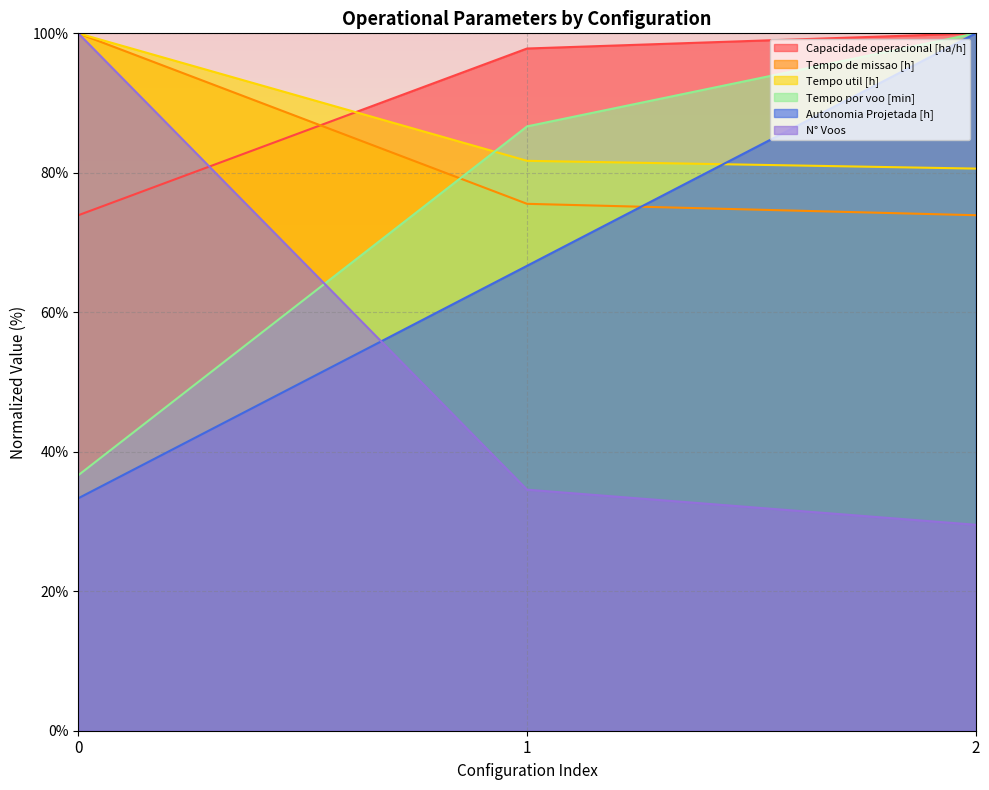

Which series has the largest total across all categories?

Capacidade operacional [ha/h]